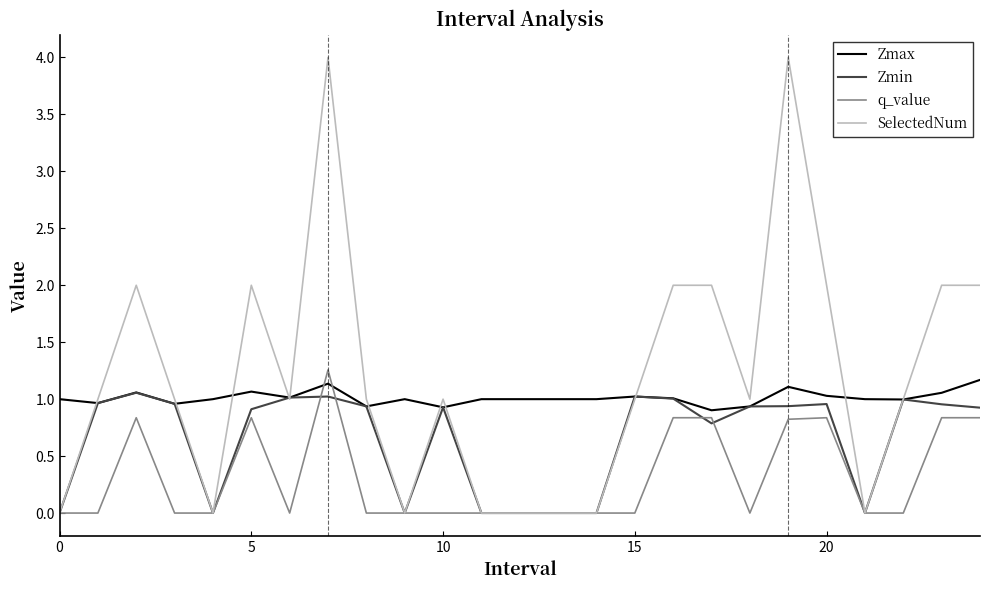

Rank the series by their average value, from lowest to highest.

q_value, Zmin, Zmax, SelectedNum